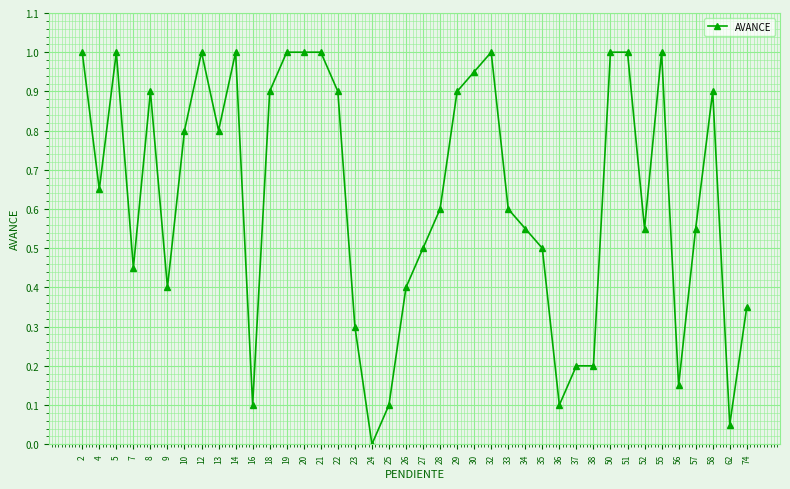

True or false: the data has more than 1 interior local peaks.

True